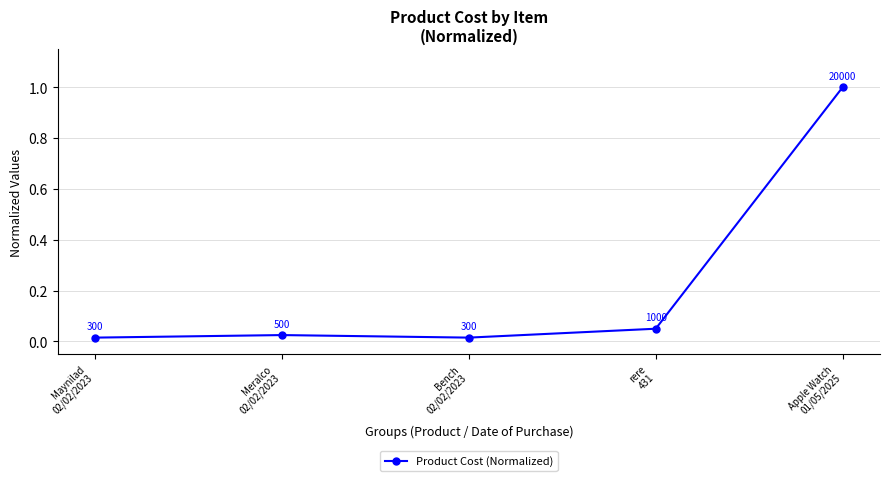

How many data points does each series have?

5